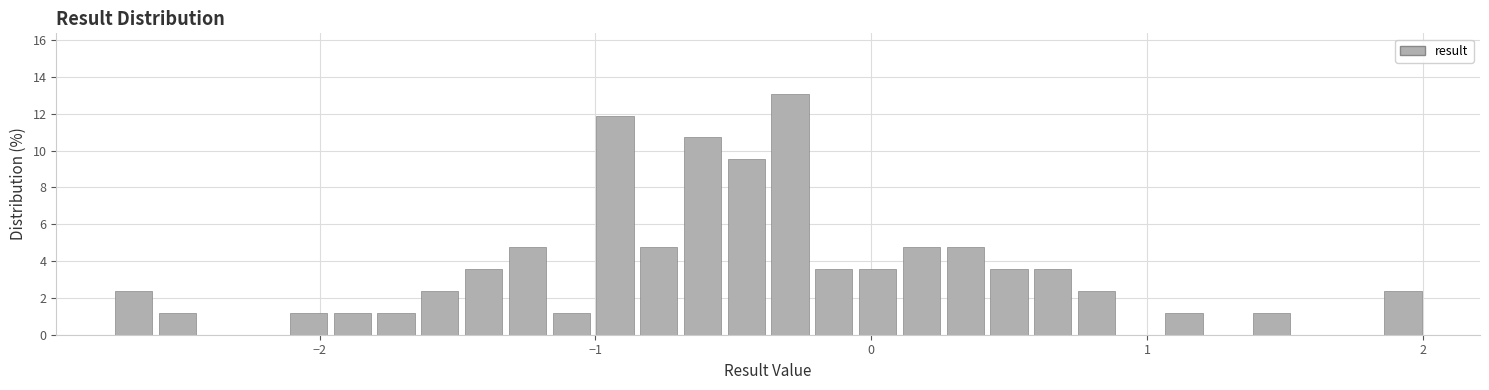

Read against the x-axis, roughly where is the centre of the tallest bar?

-0.3